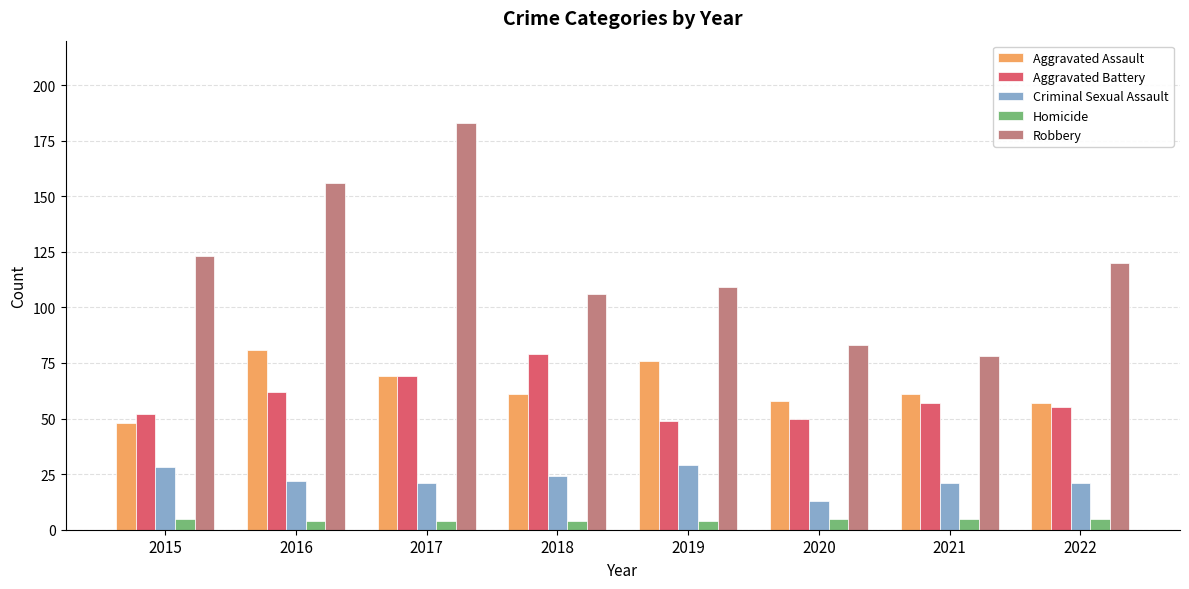

What is the lowest value of the Aggravated Assault series?

48